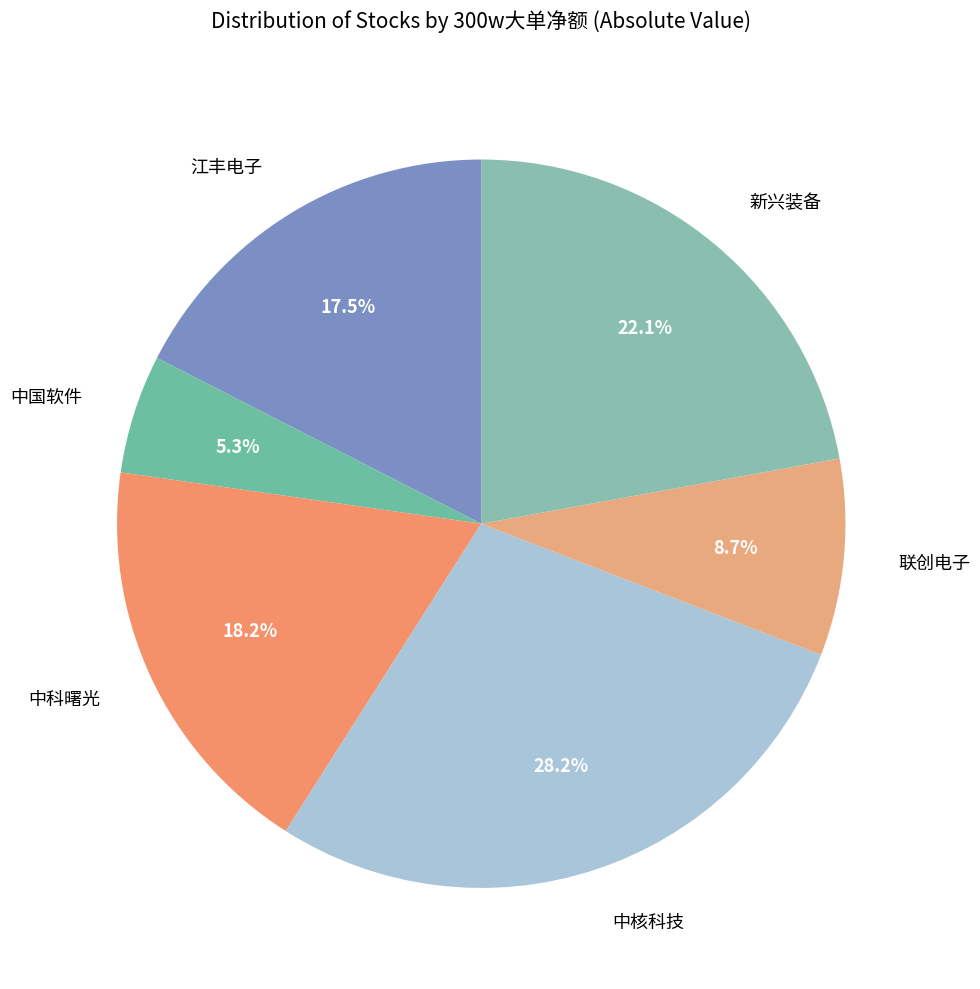

Between 中科曙光 and 江丰电子, which is larger?

中科曙光